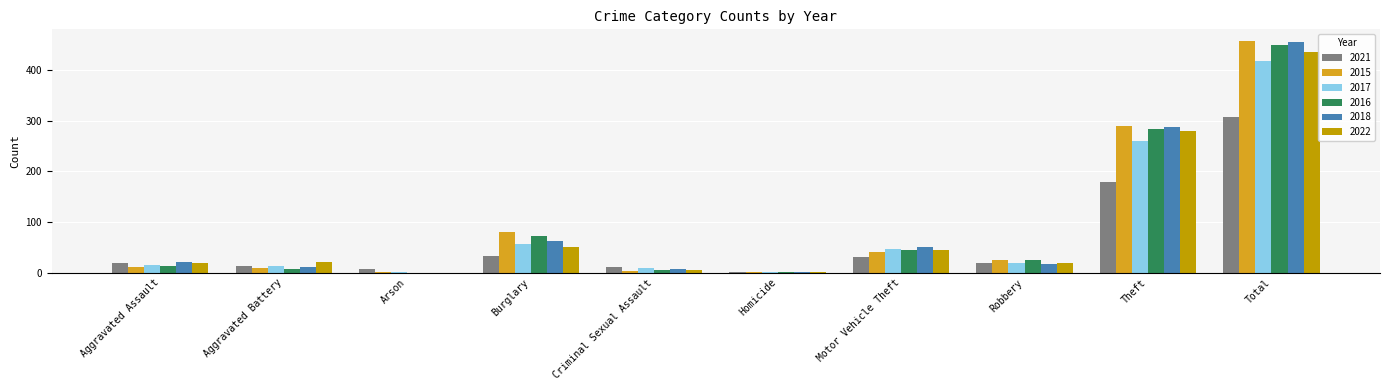

What is the difference between the 2022 values at Aggravated Assault and Aggravated Battery?

1